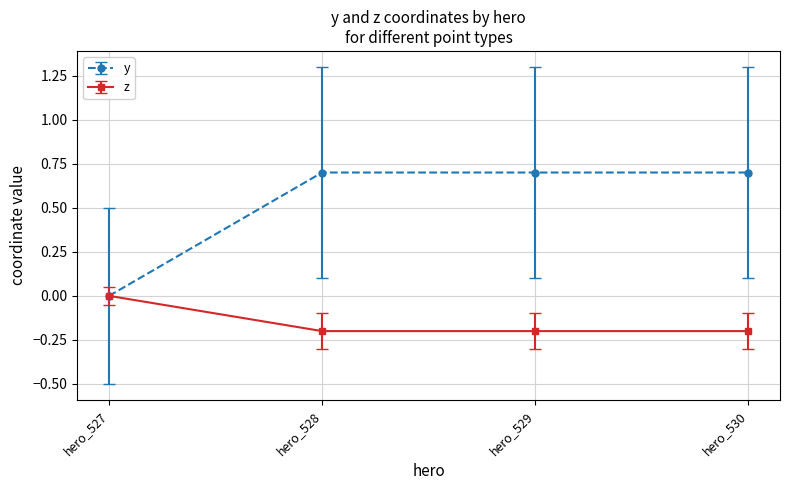

Is it true that z equals 0.0 at hero_527?

True